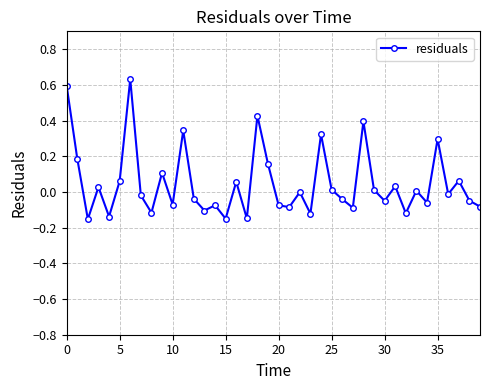

What is the difference between the maximum and second lowest values?

0.8